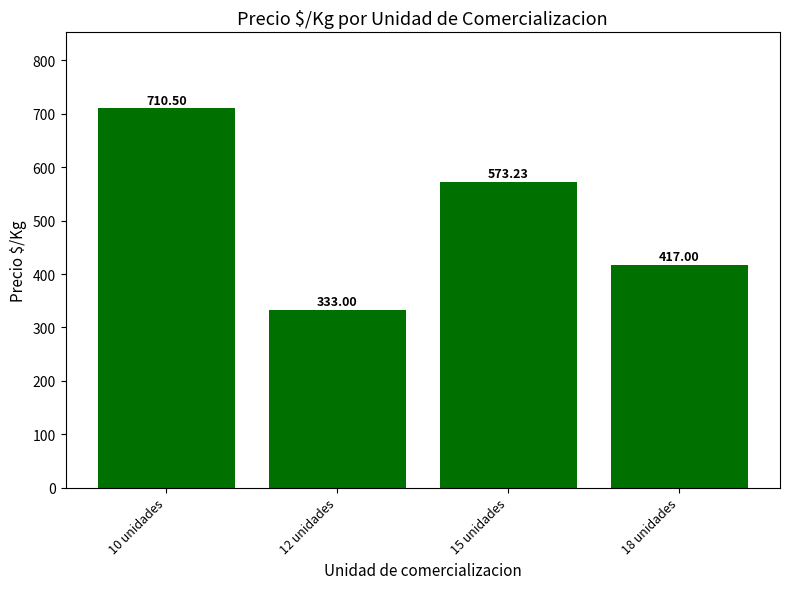

How many bars are there in total?

4